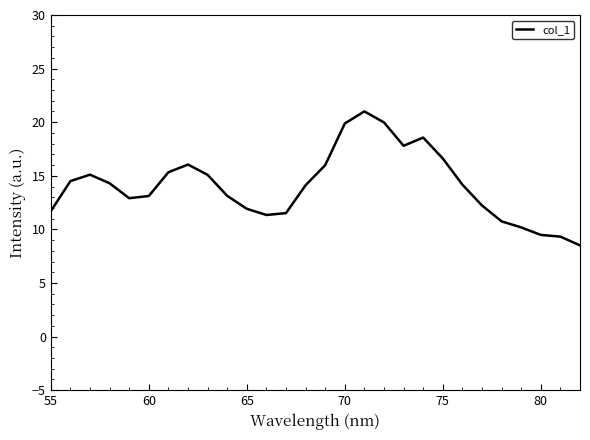

What is the greatest value displayed?

21.0